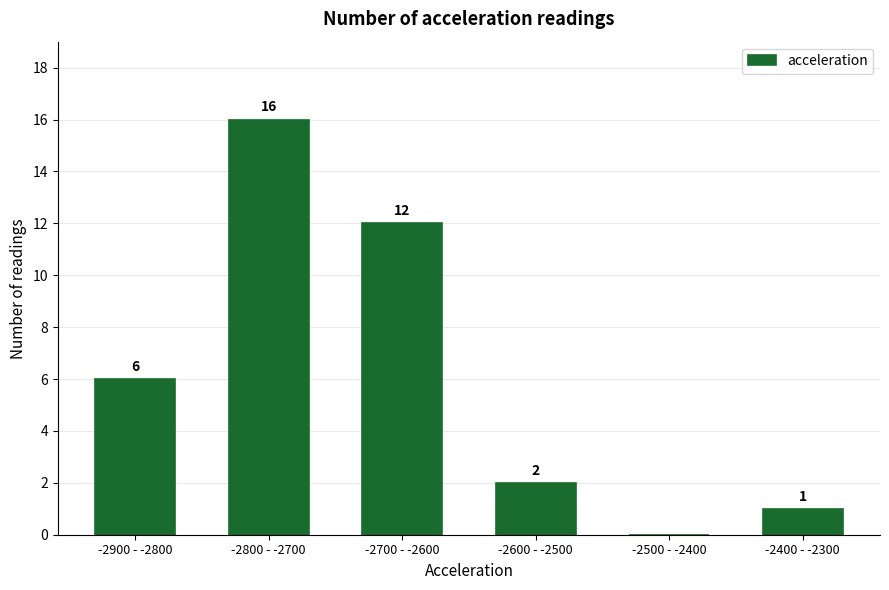

Reading left to right, list all the values displayed in this chart.

-2900 - -2800=6	-2800 - -2700=16	-2700 - -2600=12	-2600 - -2500=2	-2500 - -2400=0	-2400 - -2300=1